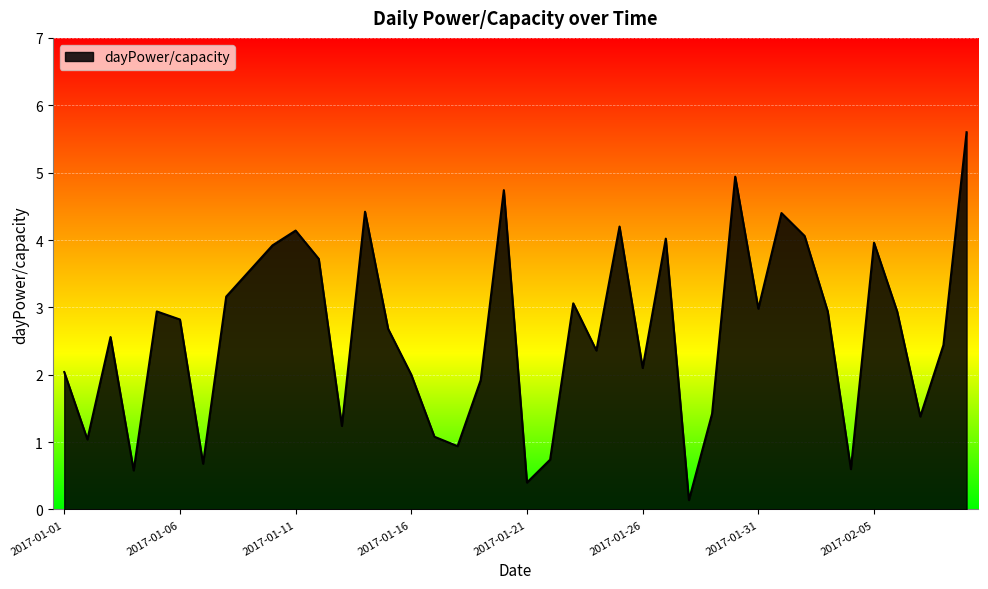

What is the difference between the maximum and minimum values?

5.5